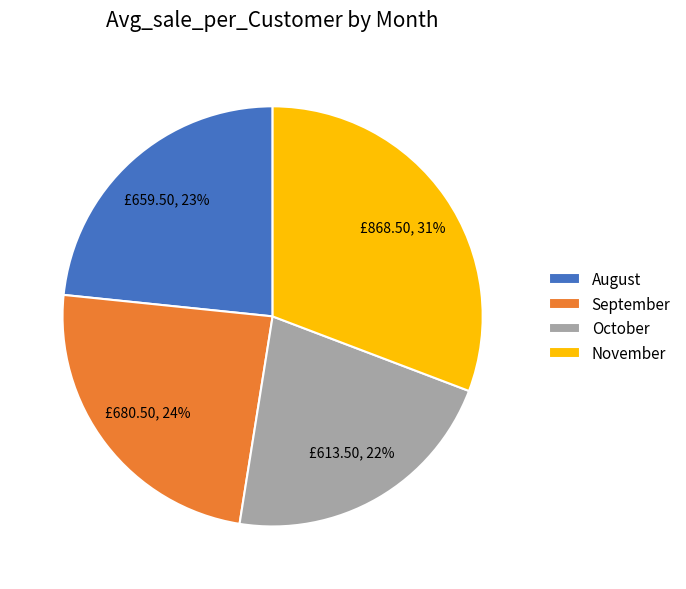

Which category has the smallest portion of the pie?

October